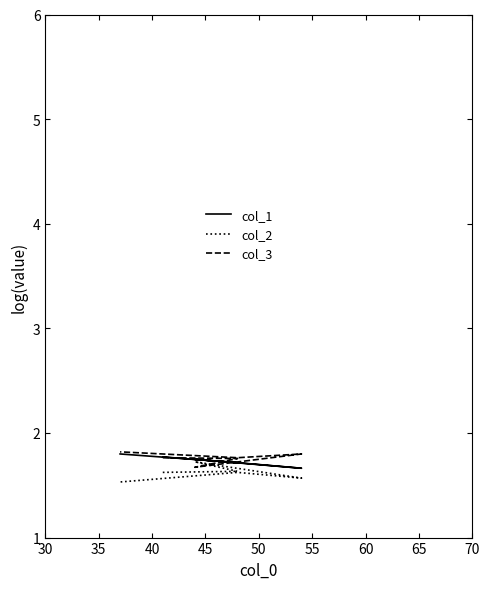

Is the value of col_3 at 45 greater than the value of col_2 at 55?

Yes